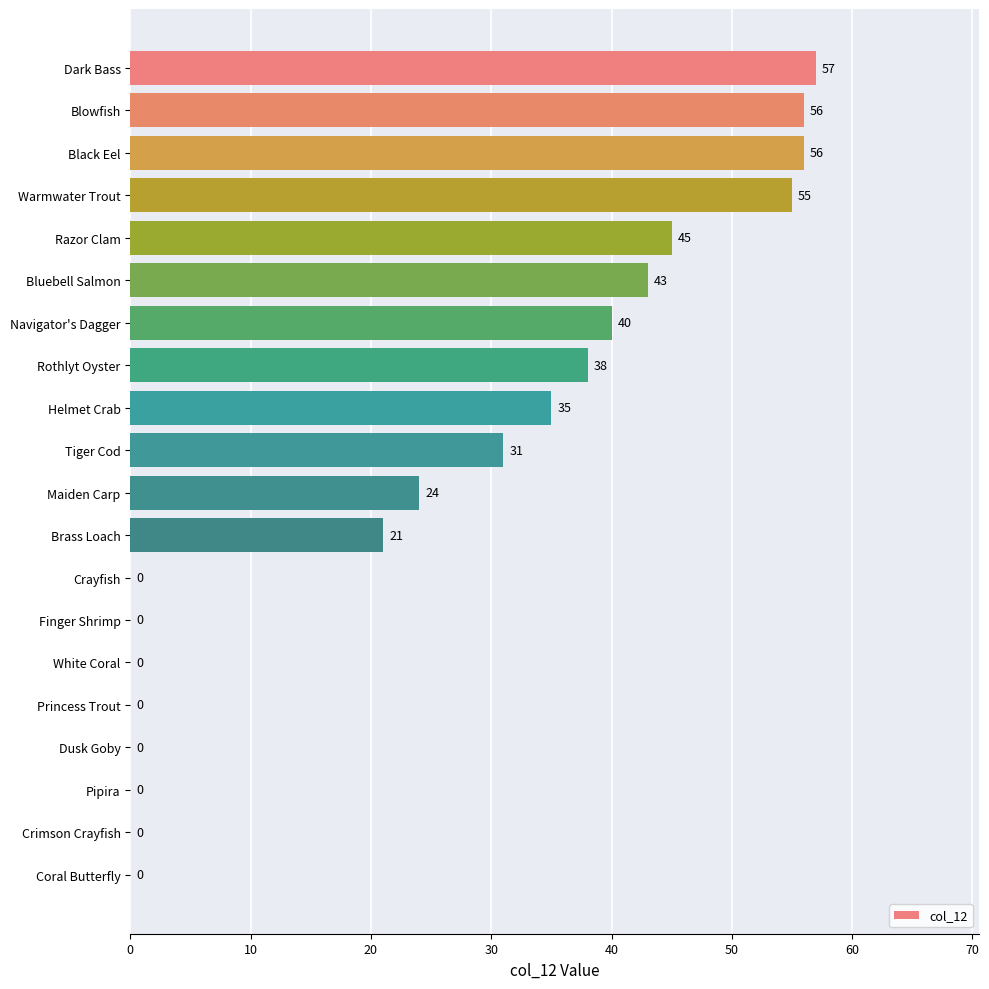

What is the sum of all values?

501